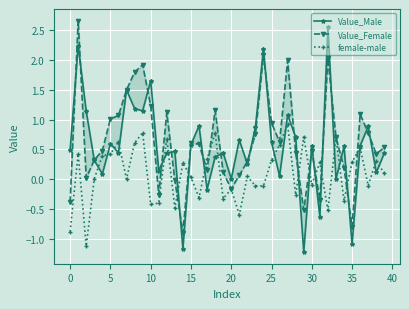

True or false: female-male and Value_Male intersect in this chart.

True